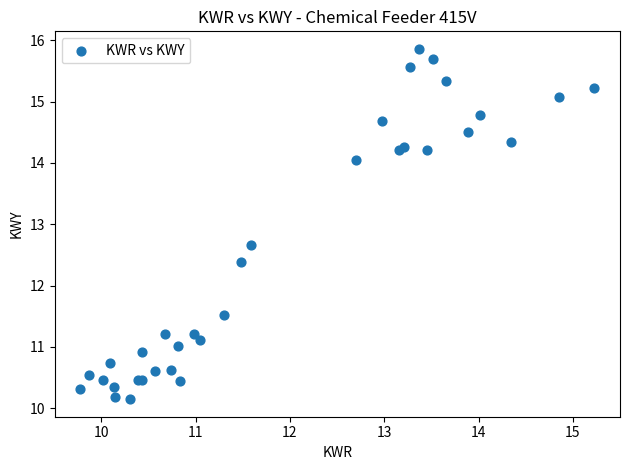

What Y value in the scatter plot is closest to 13?

12.7